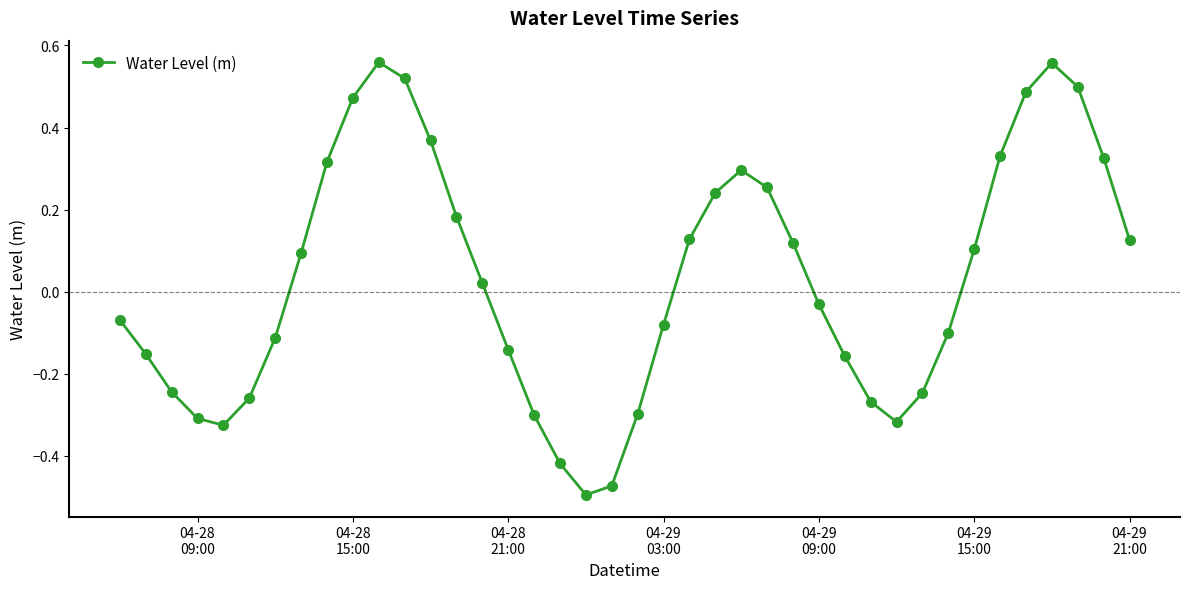

How many points are higher than both their immediate neighbors (excluding endpoints)?

3